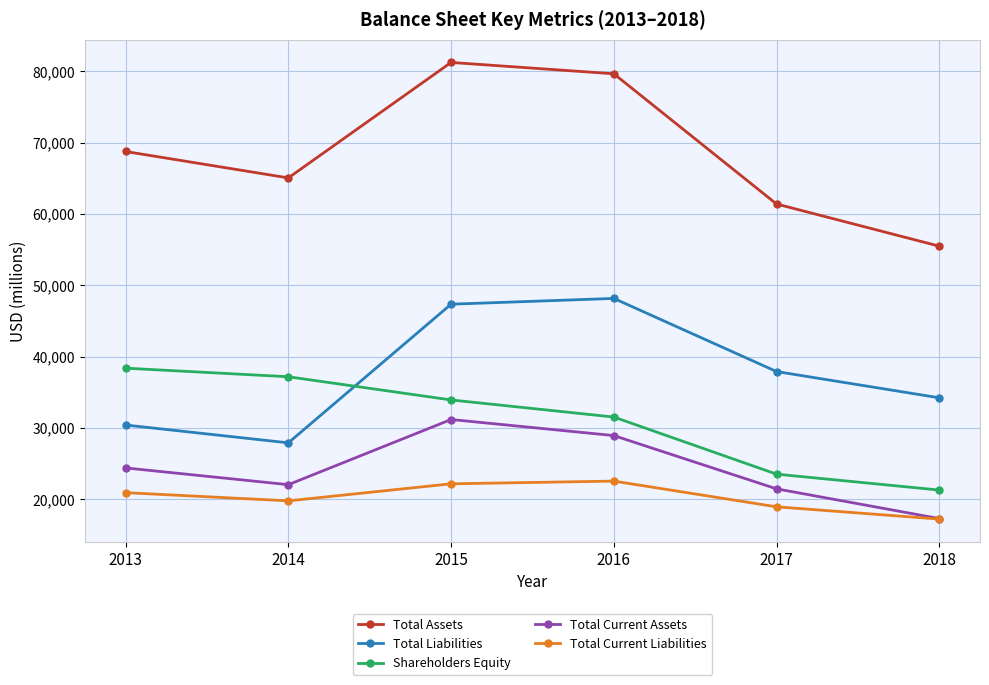

At which category does Total Current Assets reach its first local valley?

2014